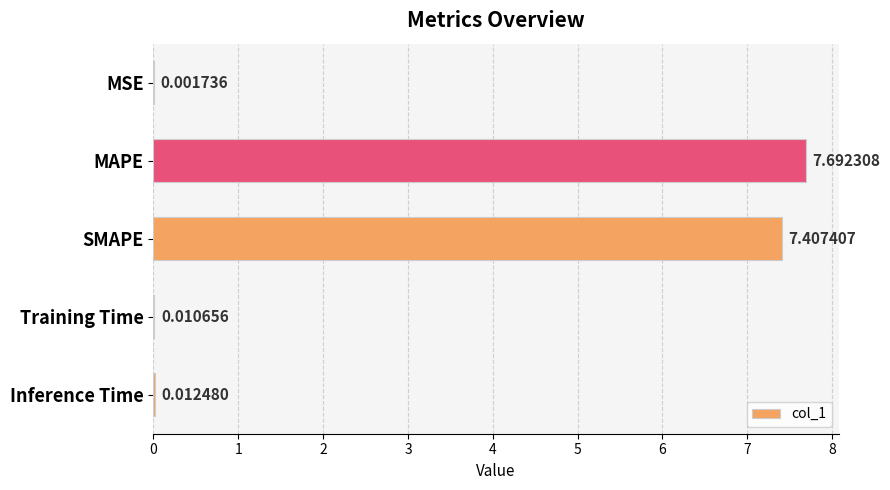

Count the number of data series in this chart.

1